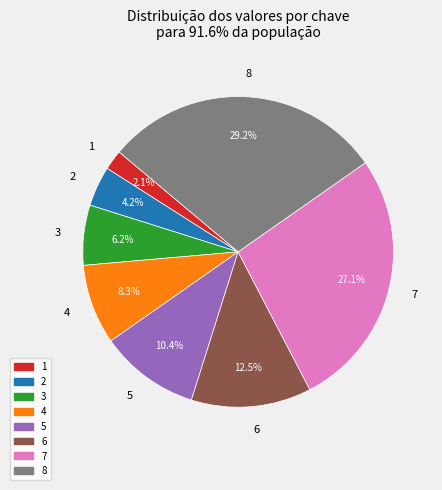

True or false: 8 accounts for 22% of the total.

False